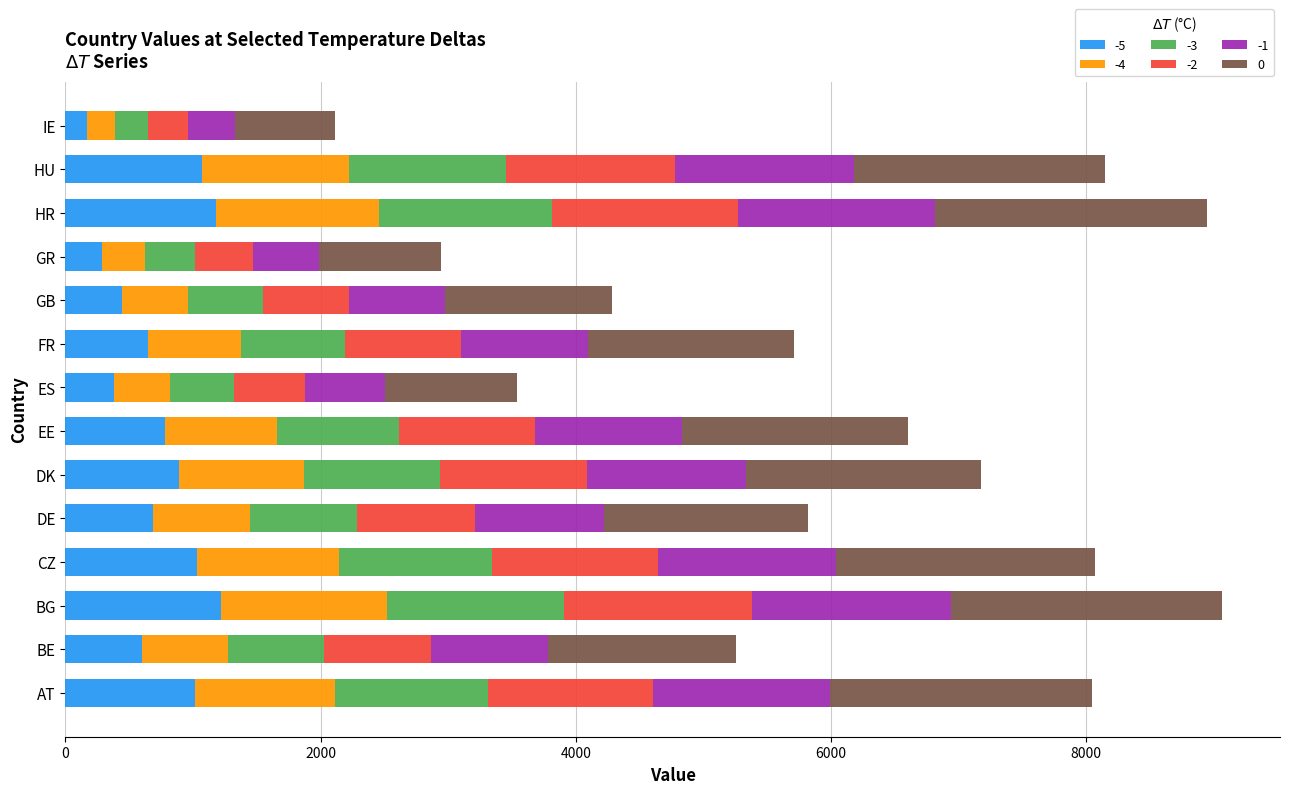

Count the number of categories in the chart.

14